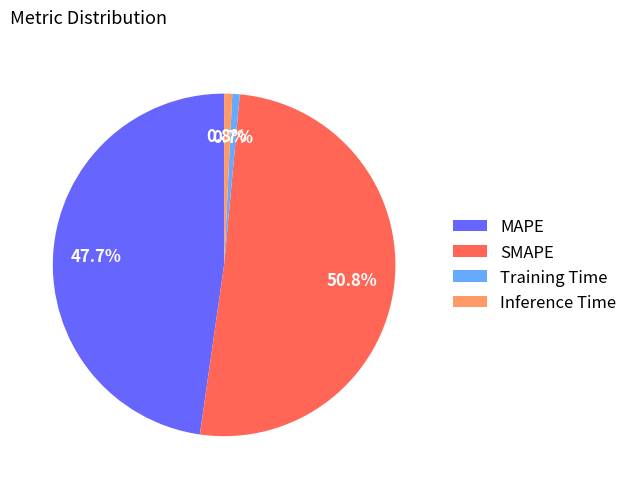

True or false: SMAPE accounts for 43% of the total.

False